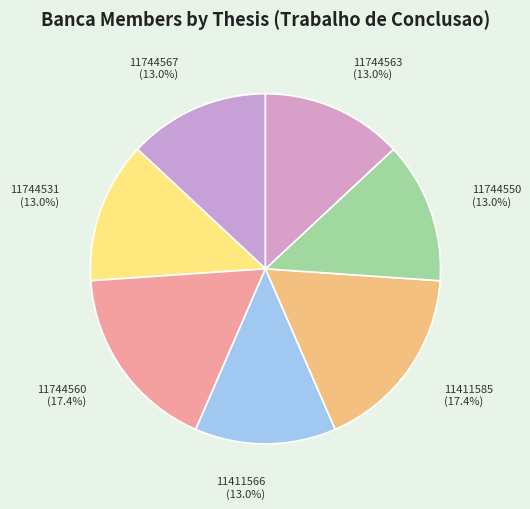

Does 11411585 represent more than half of the total?

No